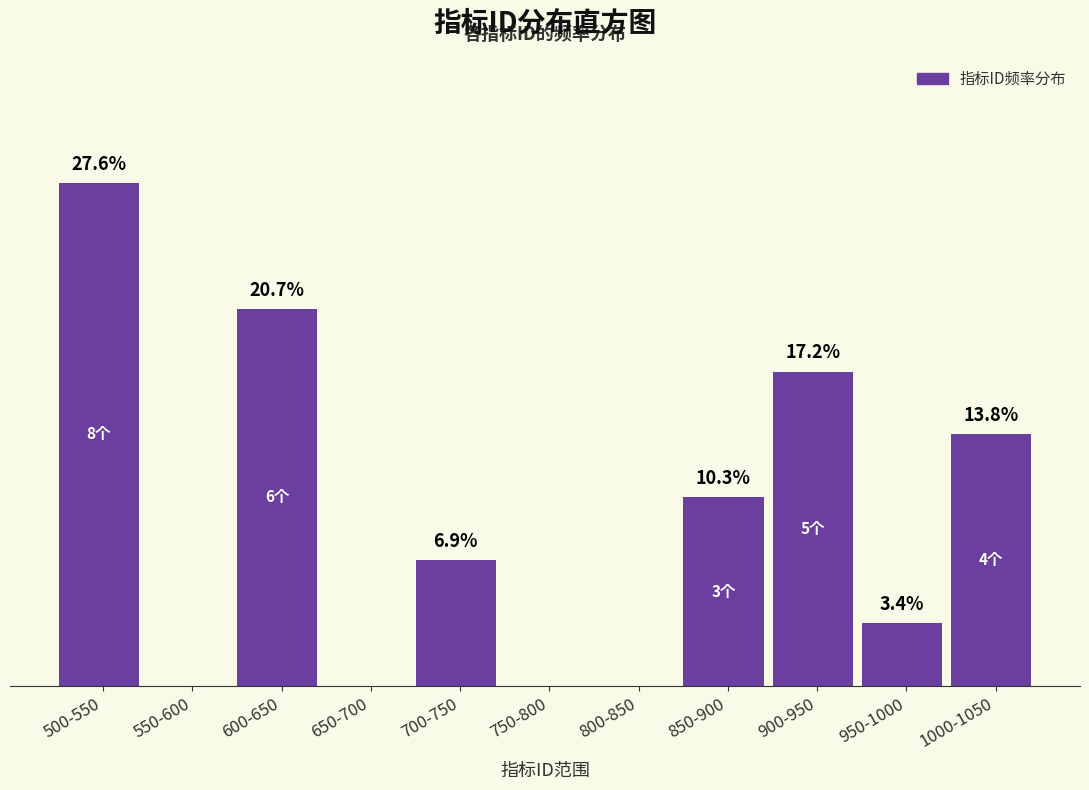

Which has a higher value, 550-600 or 500-550?

500-550